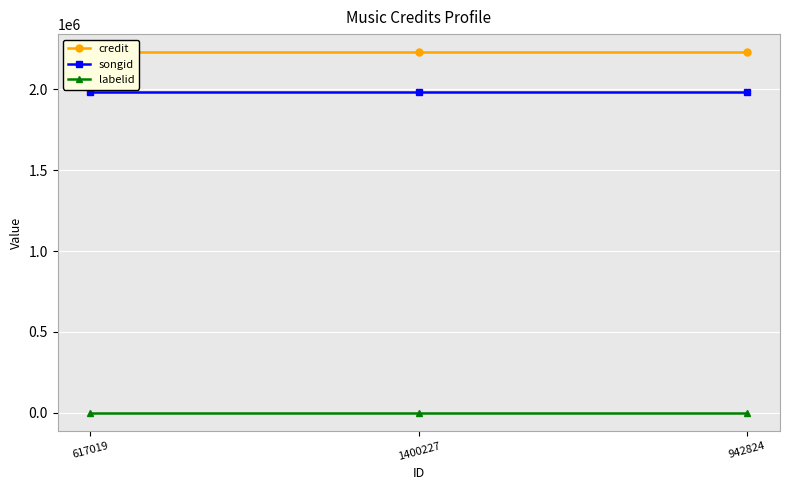

The credit series shows 2228966 at 1400227. True or false?

True